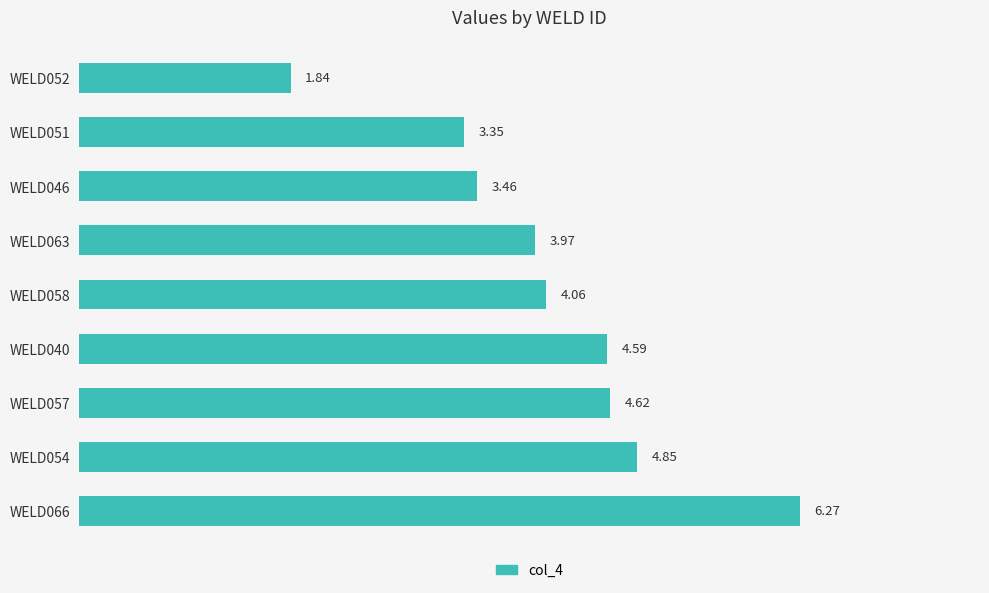

Count the number of categories in the chart.

9